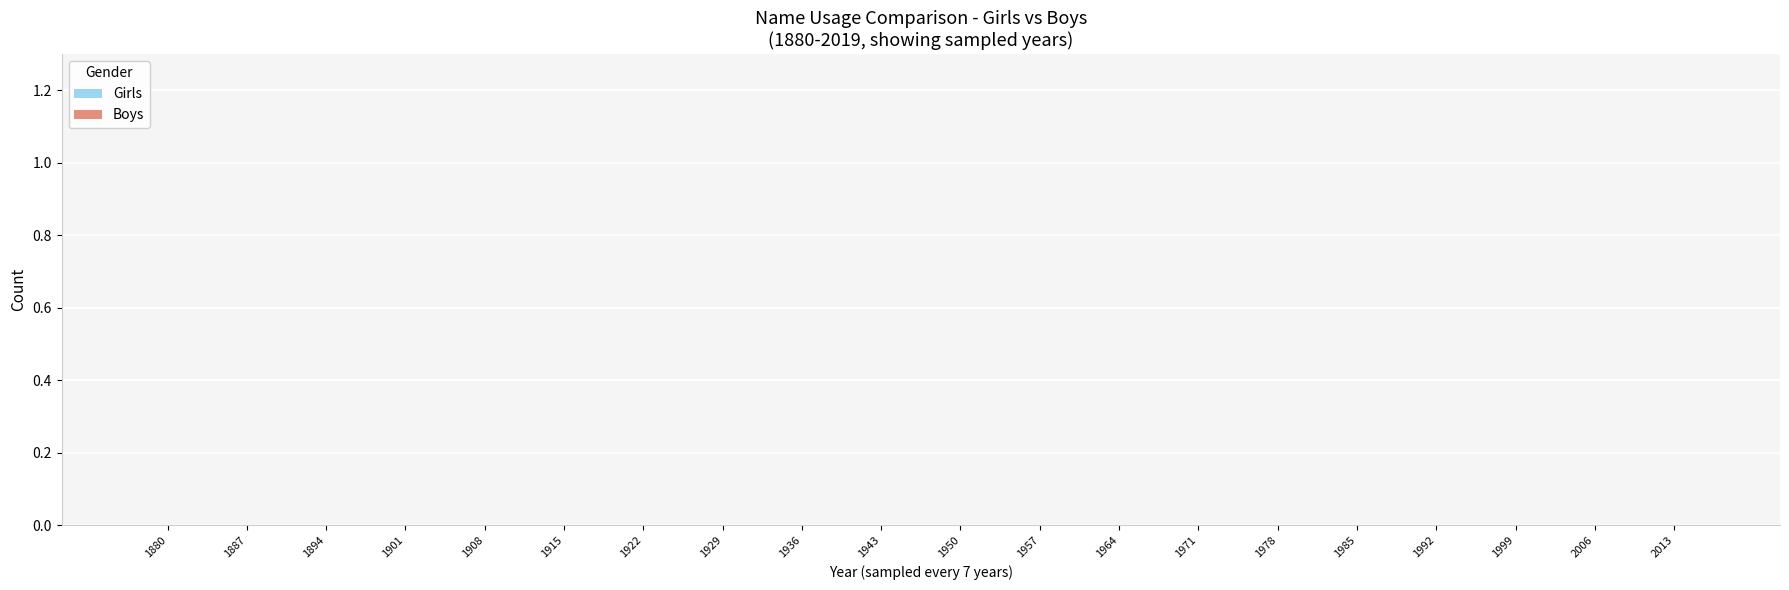

What are all the series names shown in the legend?

Girls, Boys